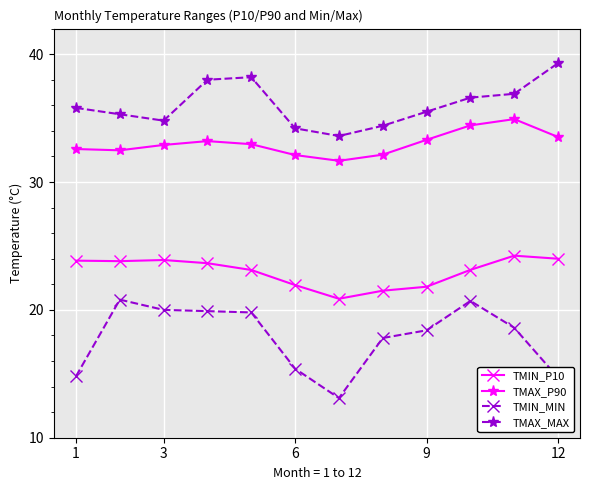

True or false: TMAX_P90 and TMAX_MAX intersect in this chart.

False